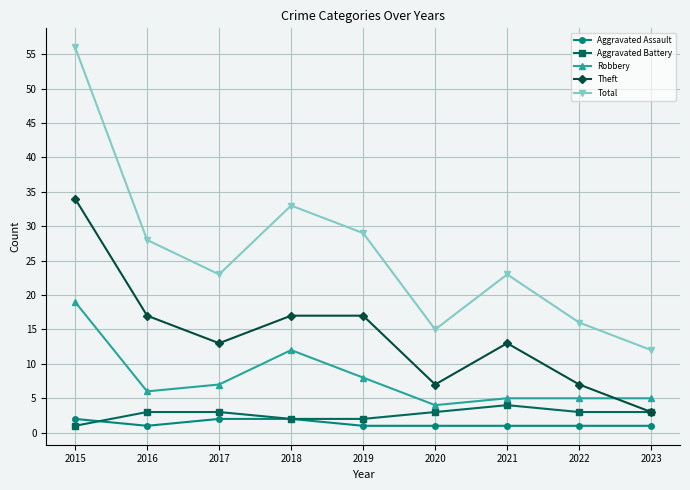

At which category is the sum across all series the highest?

2015